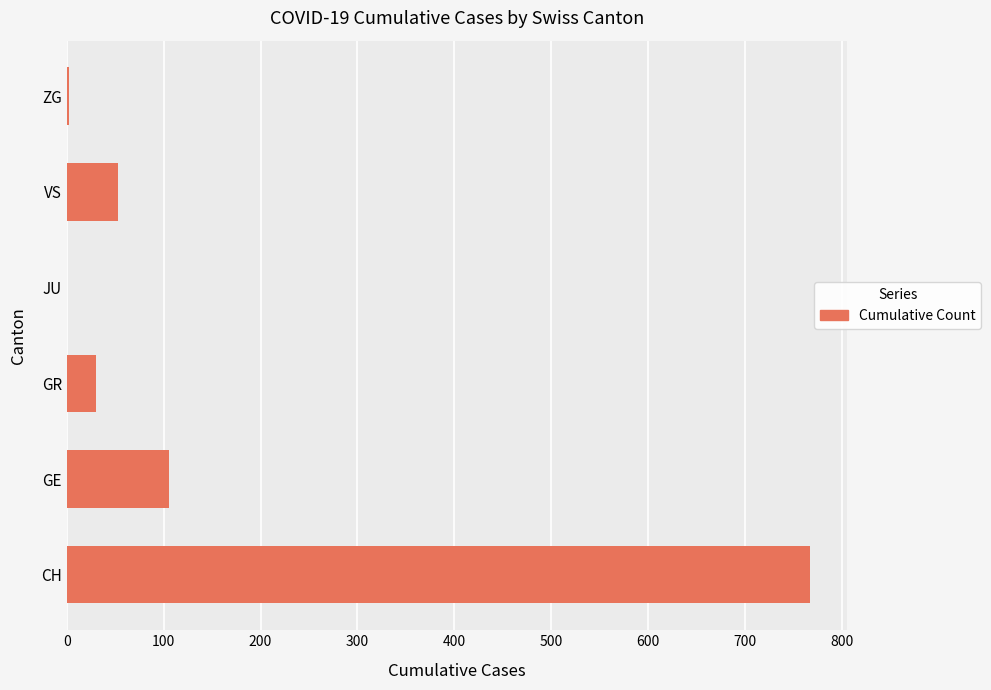

Count the number of categories in the chart.

6